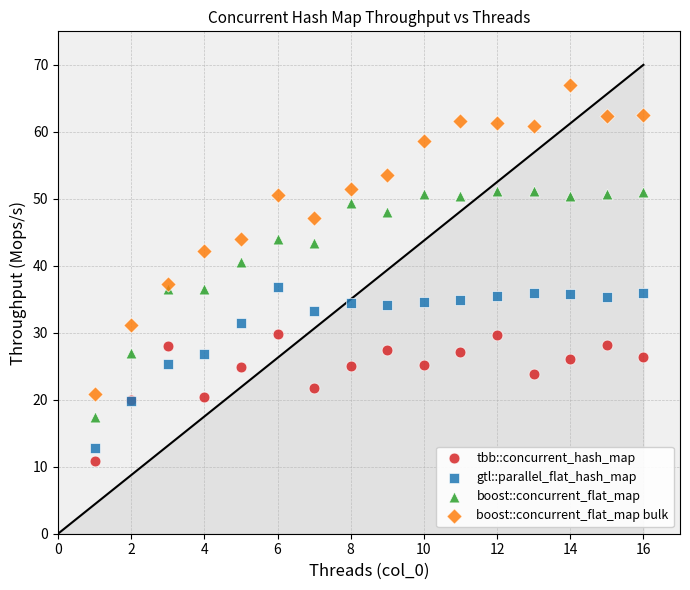

Which series contains the highest Y value?

boost::concurrent_flat_map bulk